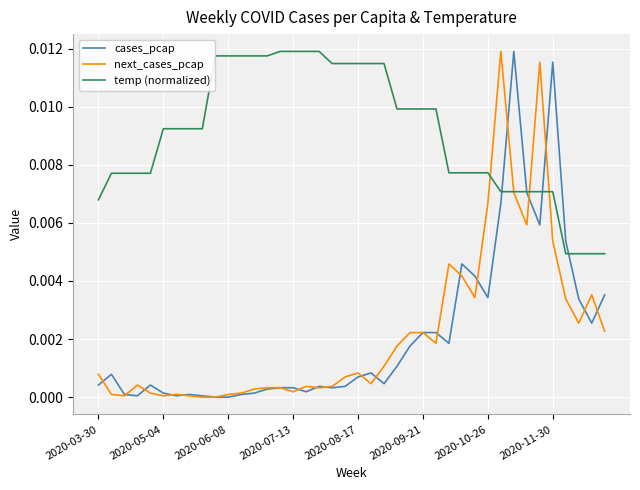

How many series are shown in this chart?

3